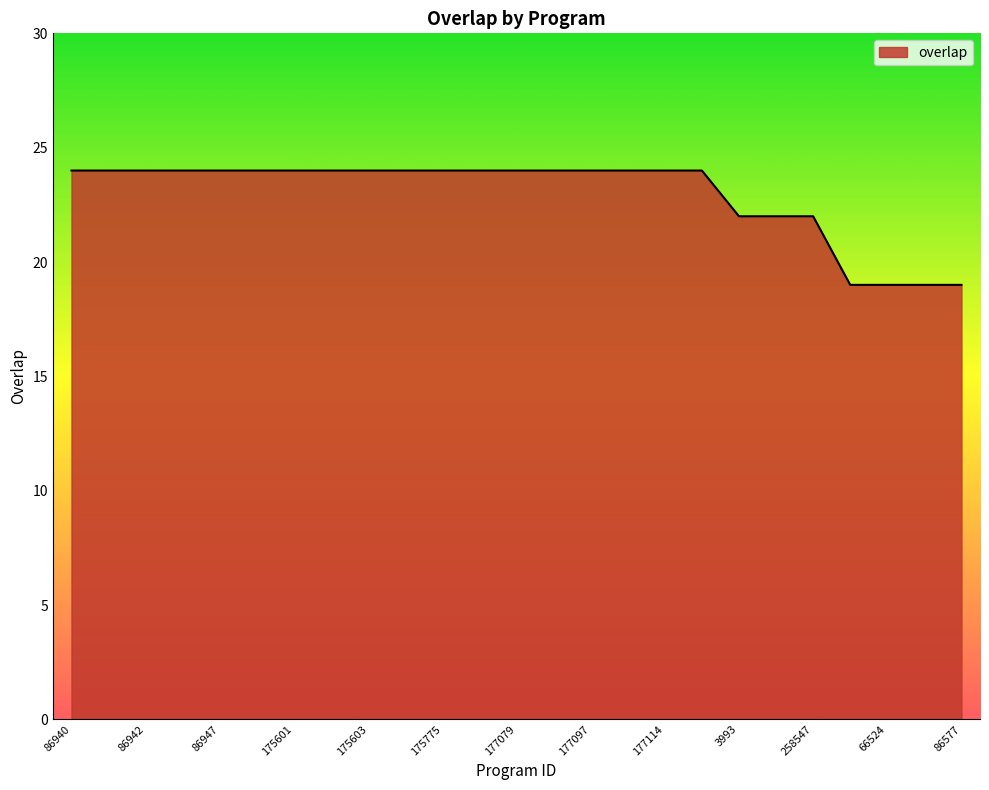

What is the maximum value shown in the chart?

24